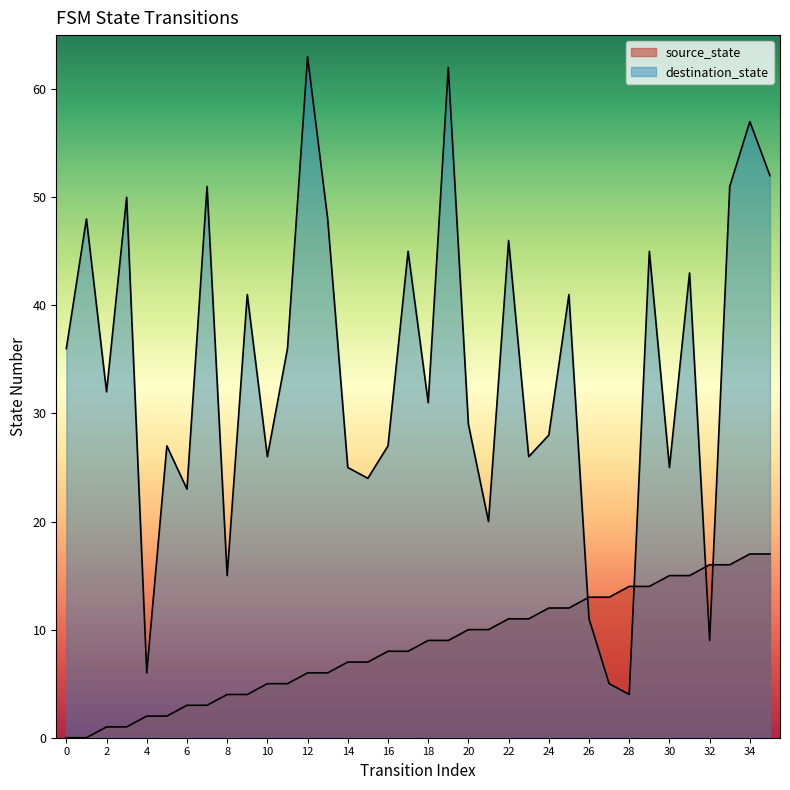

The source_state series shows 17 at 35. True or false?

True